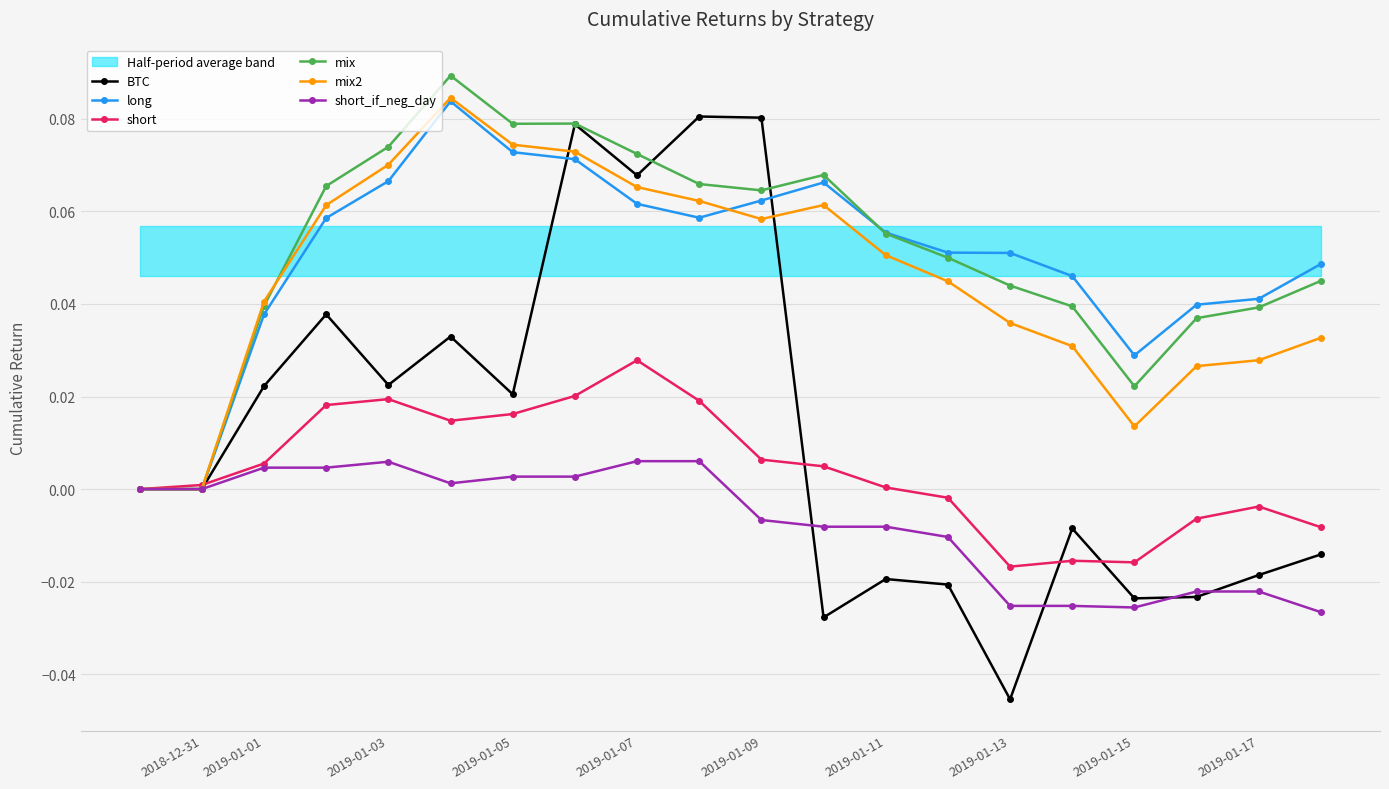

True or false: mix2 has more than 1 interior local peaks.

True